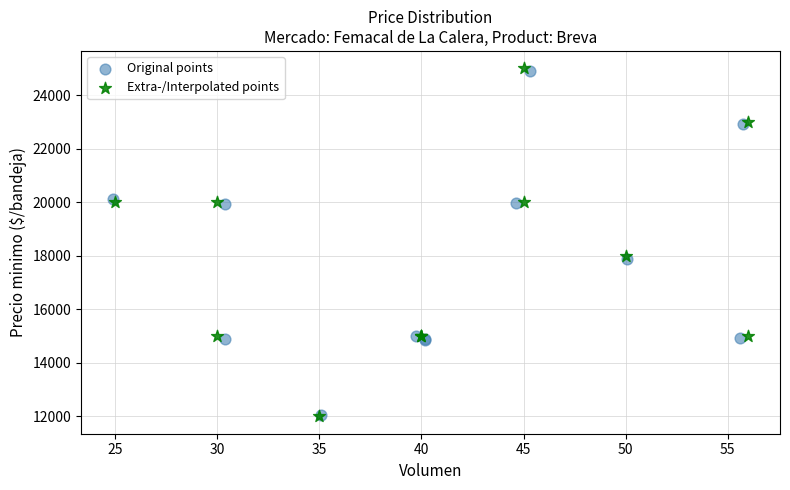

Which series has the largest Y range (max minus min)?

Extra-/Interpolated points